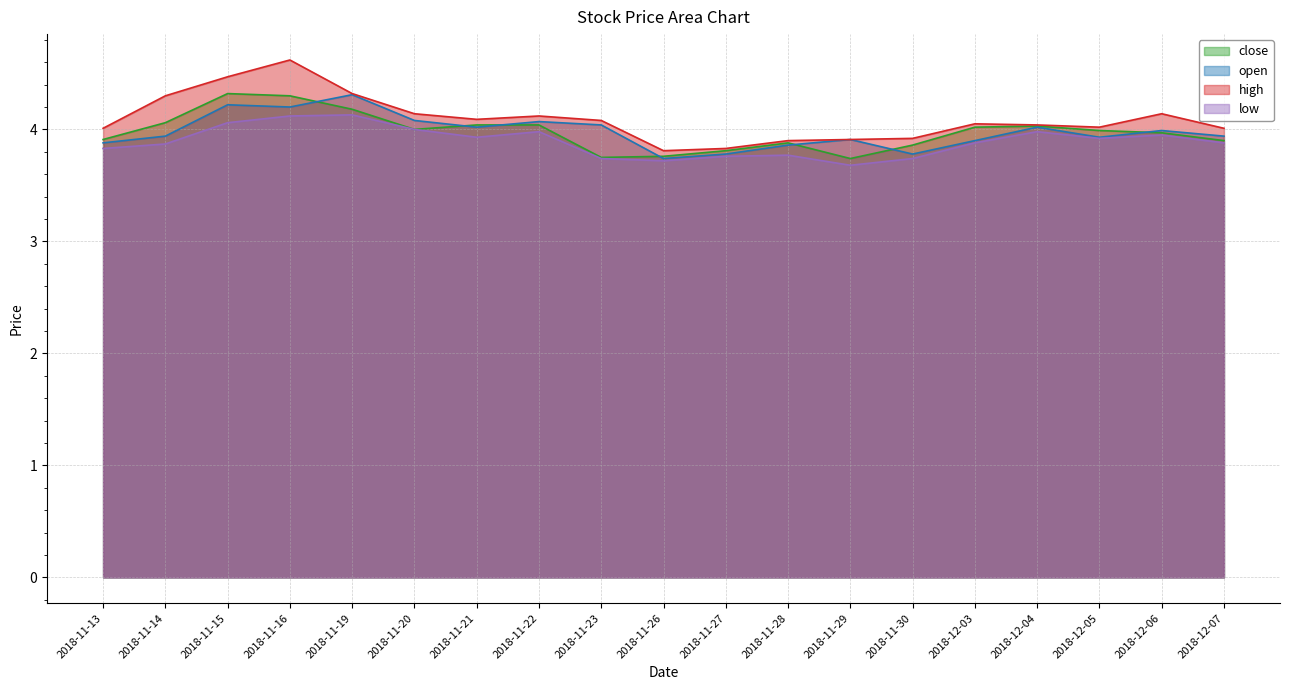

What is the average value of the low series?

3.9